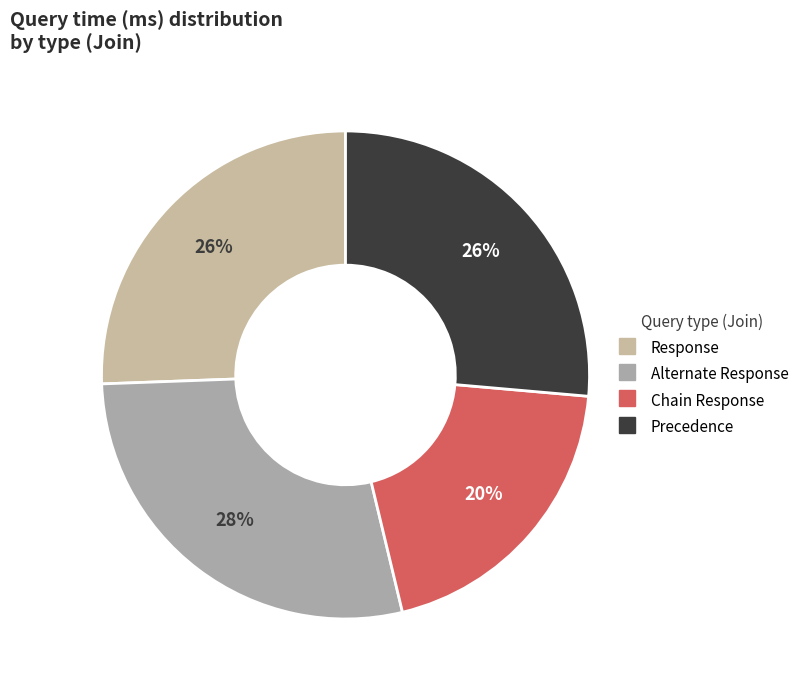

Count the number of slices in the pie.

4